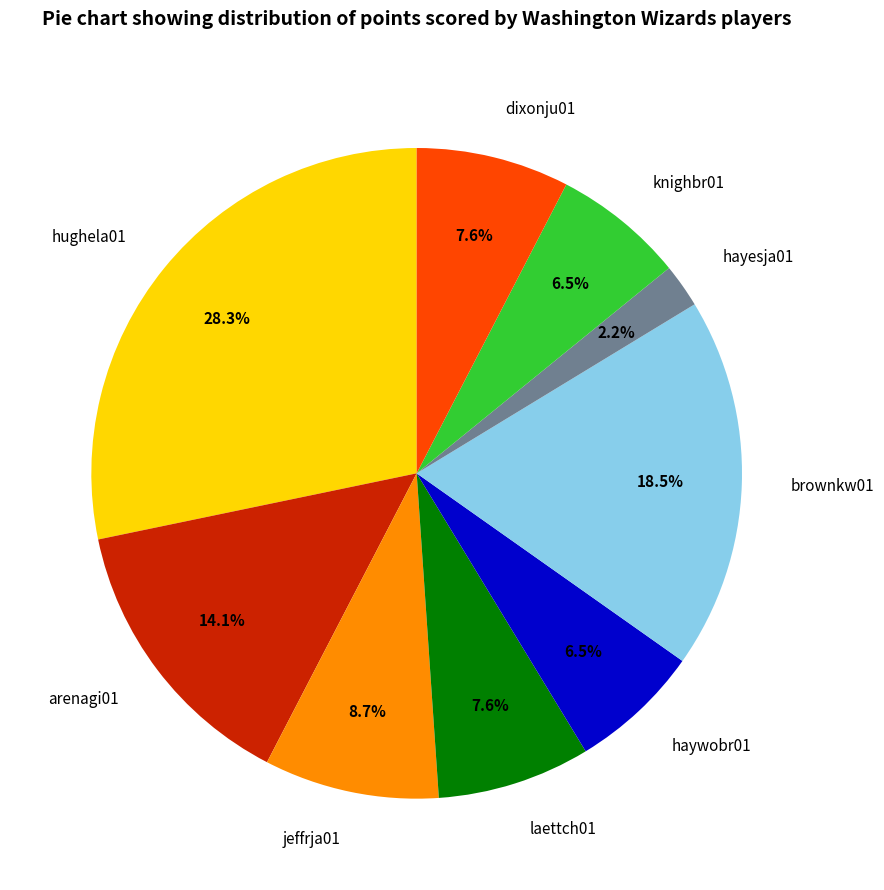

What is the ratio of the value at hughela01 to the value at arenagi01?

2.0